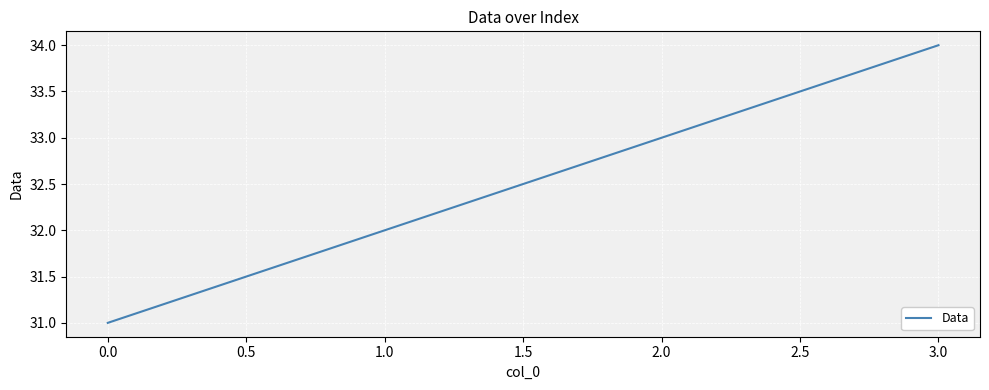

What is the approximate value at 2.0?

33